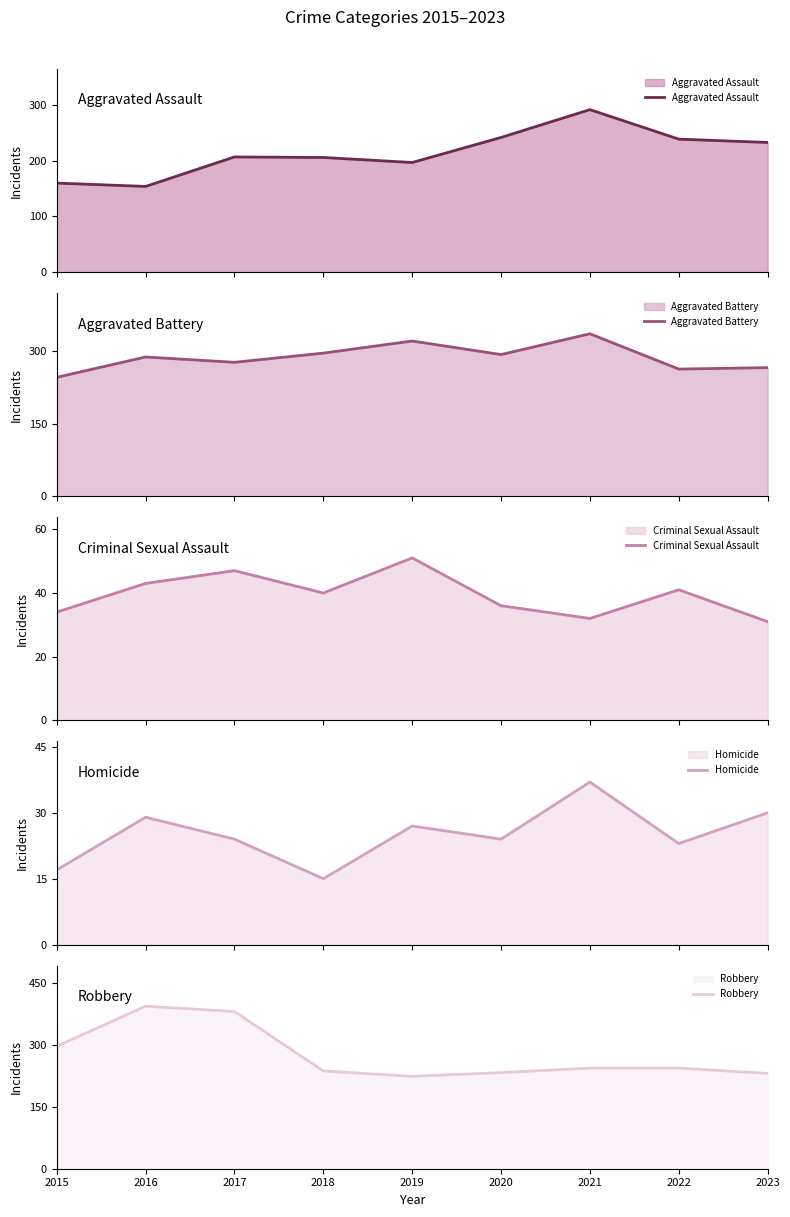

What is the lowest value of the Aggravated Assault series?

154